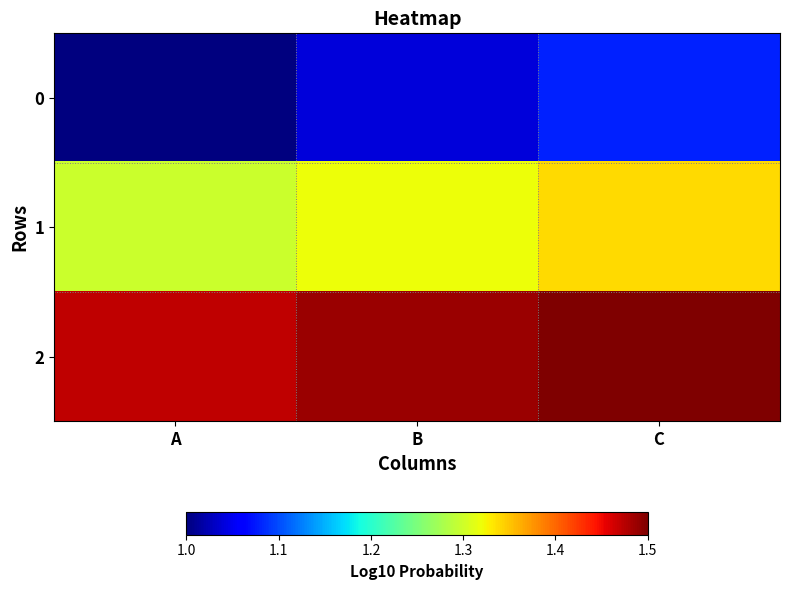

Rank the series by their maximum value, from lowest to highest.

0, 1, 2